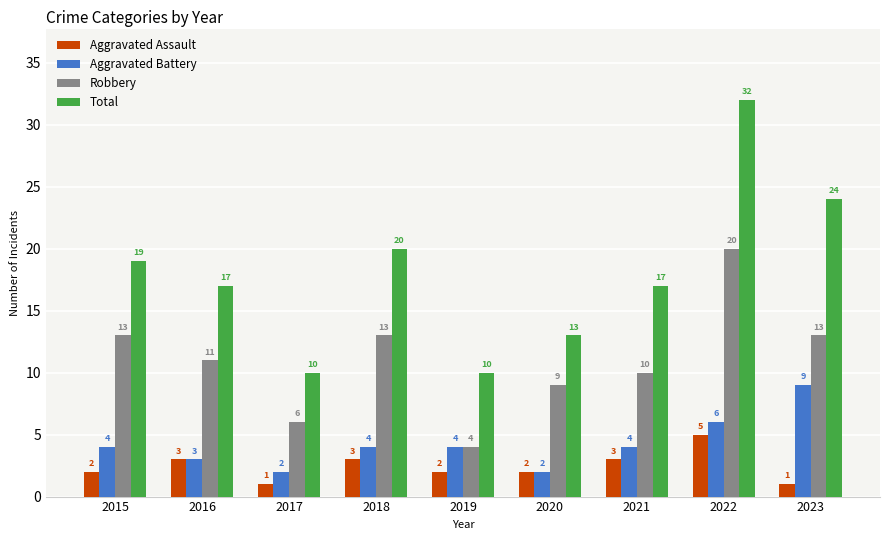

What is the maximum value shown in the chart?

32